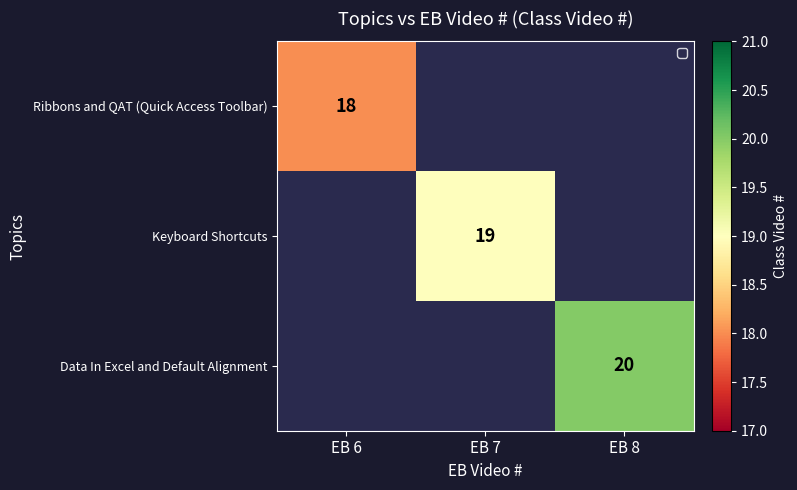

How many data points does each series have?

3